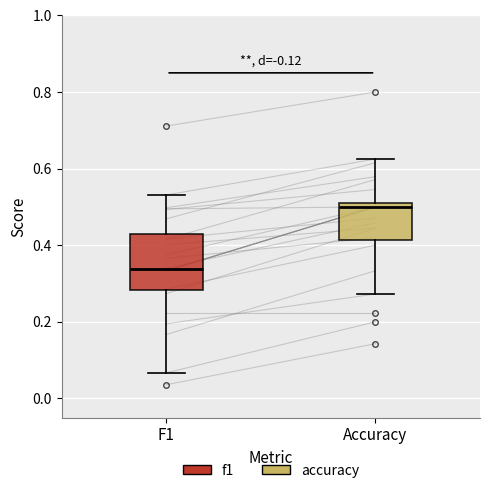

Reading left to right, transcribe this box plot: for each box, give where its median line is, the range the box spans, and where its two whiskers end, as read against the y-axis. The values are not printed on the chart, so give them approximately, as read against the axis.

F1: median 0.34, box 0.28 to 0.42, whiskers 0.06 to 0.54
Accuracy: median 0.50, box 0.42 to 0.52, whiskers 0.28 to 0.62